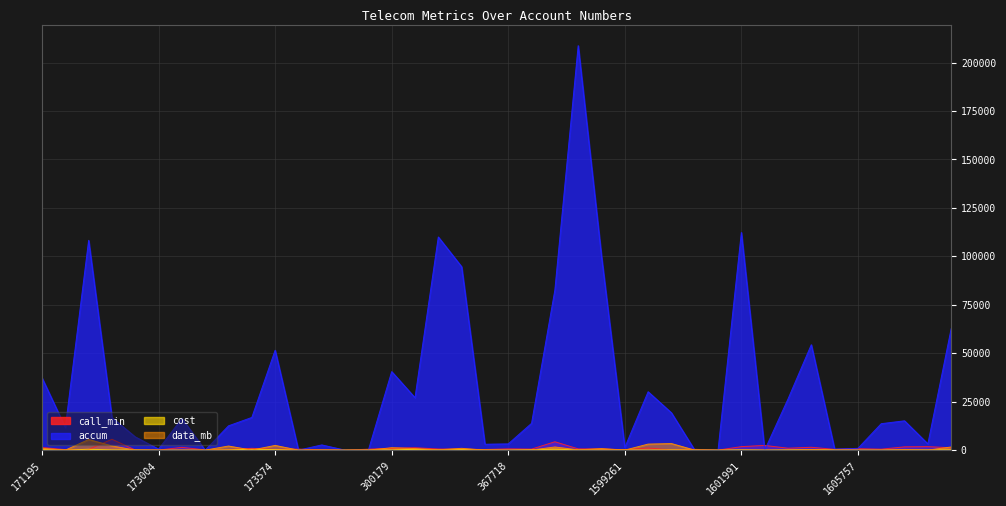

What is the difference between the second highest and minimum values in the call_min series?

4315.6